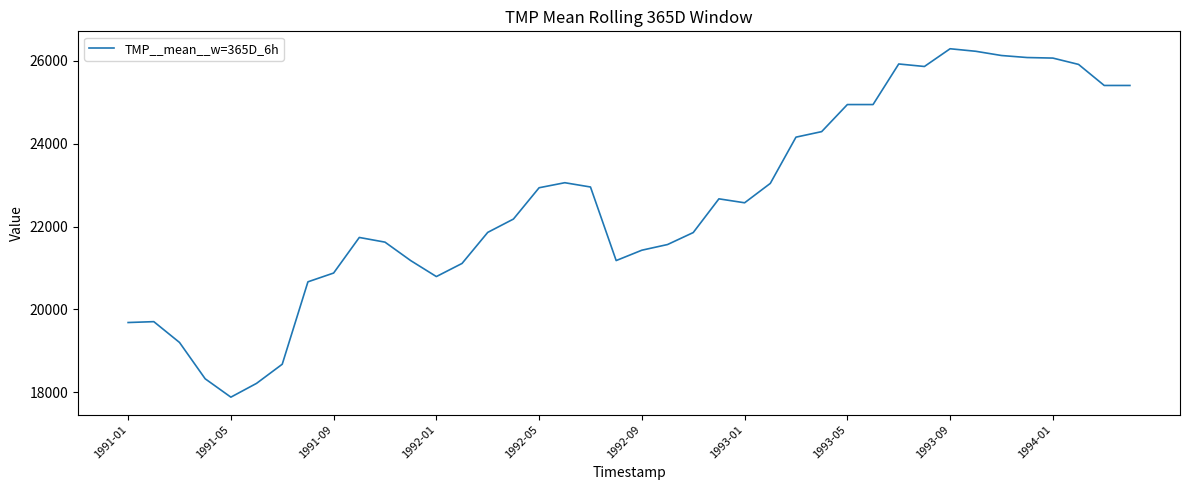

What is the difference between the maximum and minimum values?

8399.9